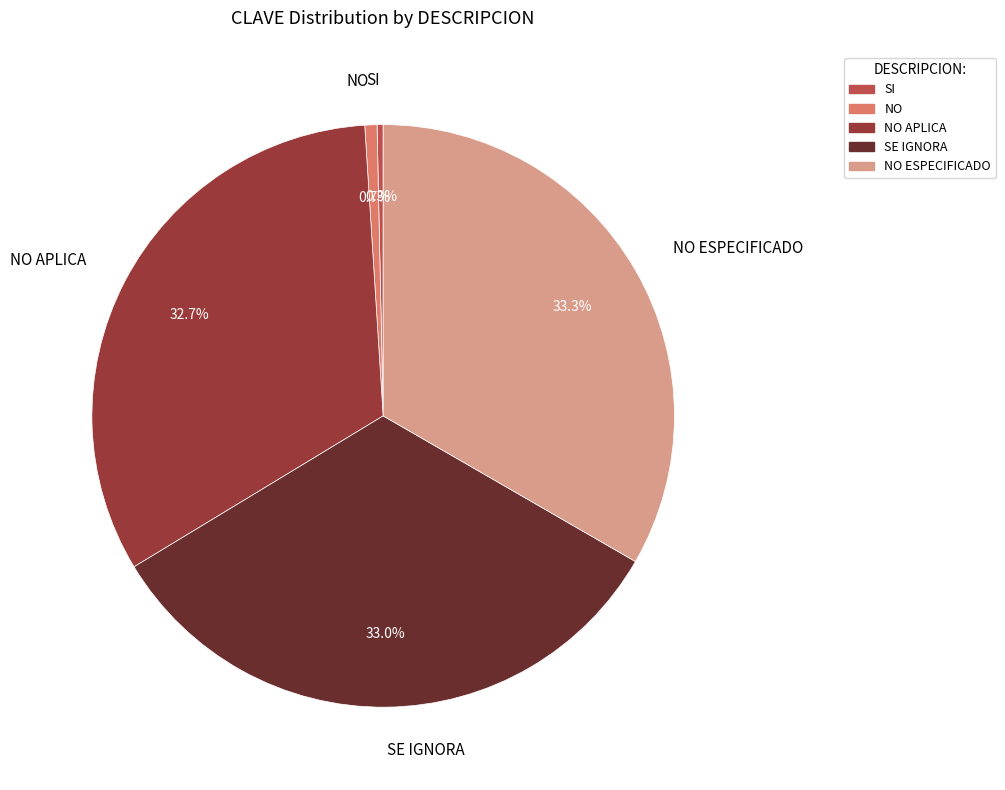

Does NO APLICA represent more than half of the total?

No